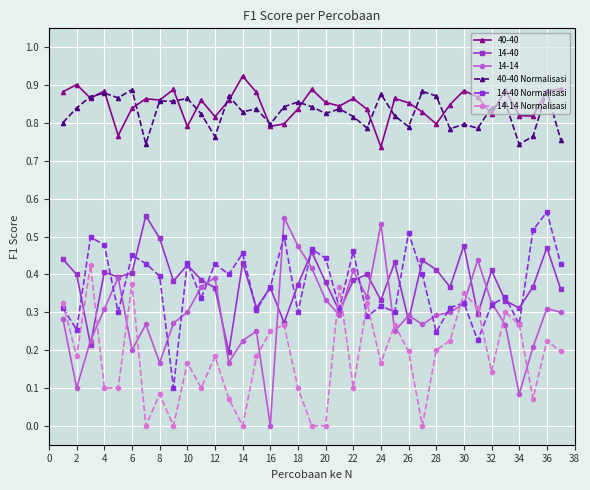

Is this an area chart (filled region under the line)?

No